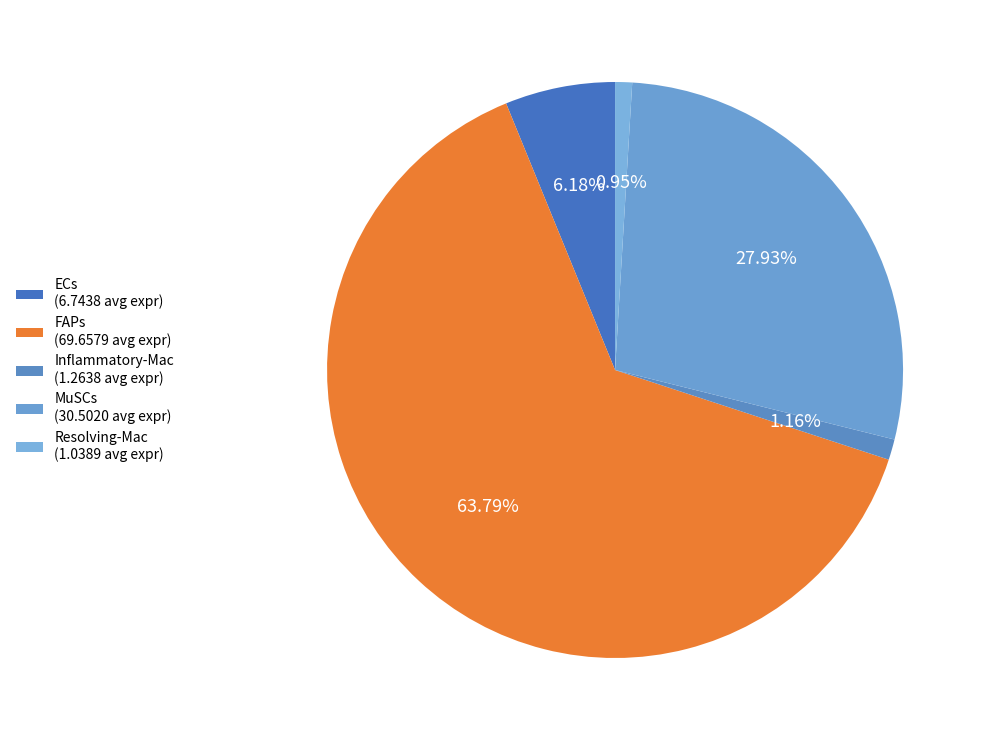

Is there a majority slice in this chart?

Yes